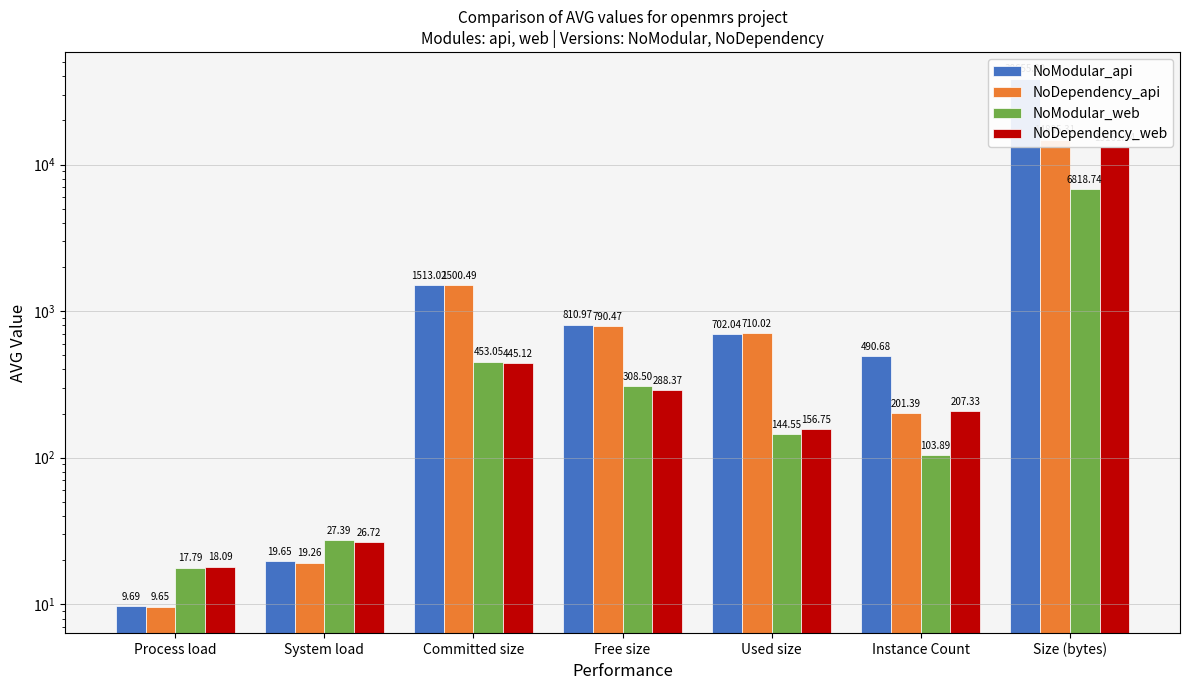

How many distinct data groups are displayed?

4